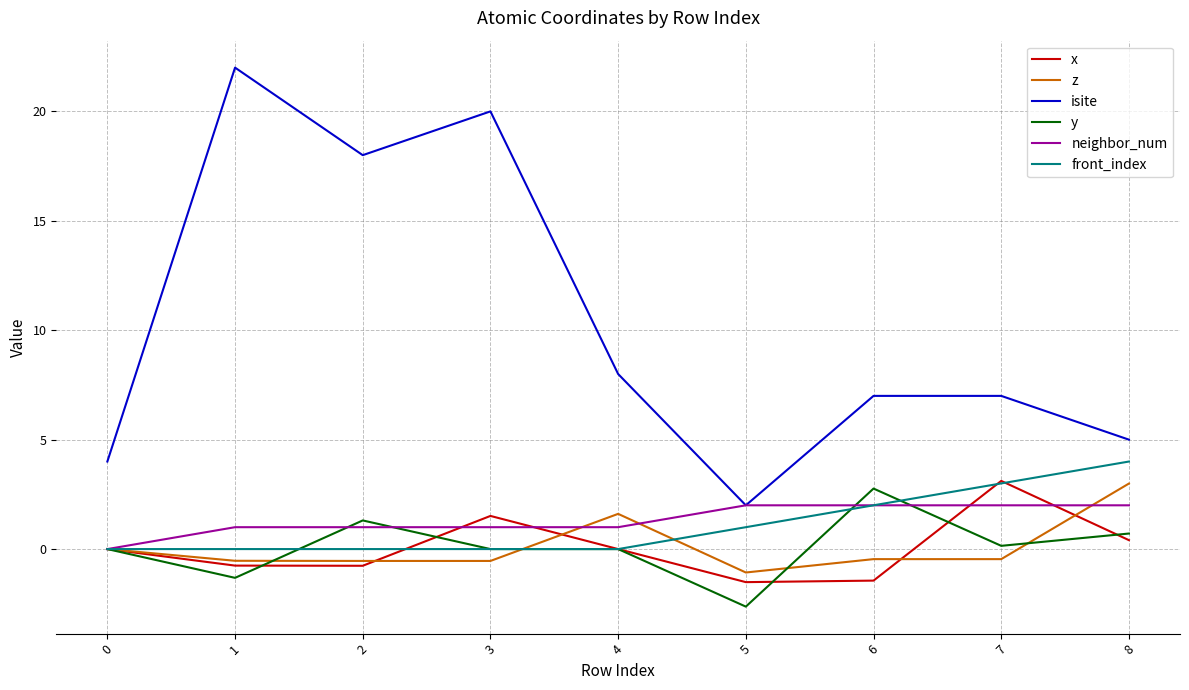

True or false: isite and front_index intersect in this chart.

False